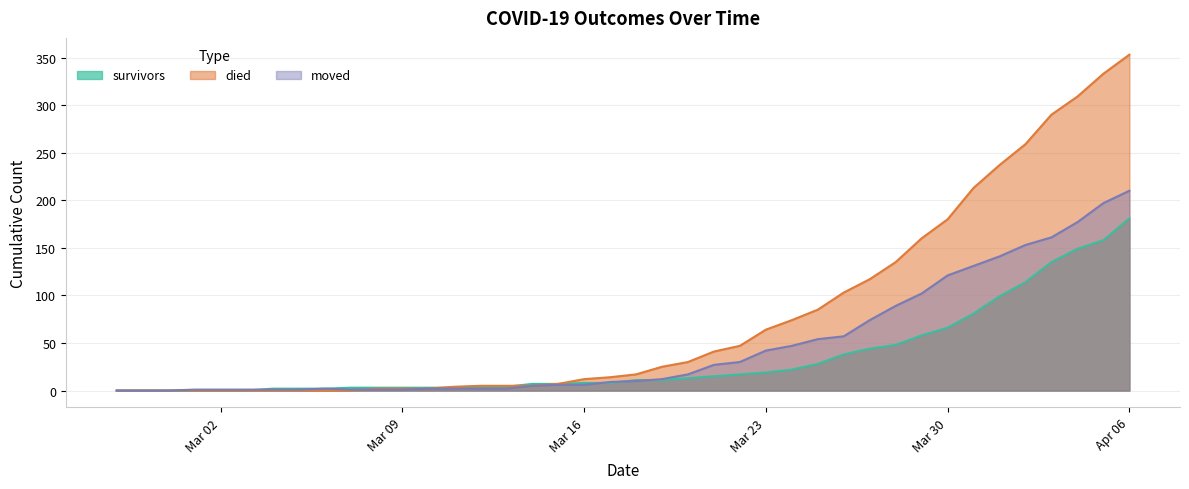

What are all the series names shown in the legend?

survivors, died, moved